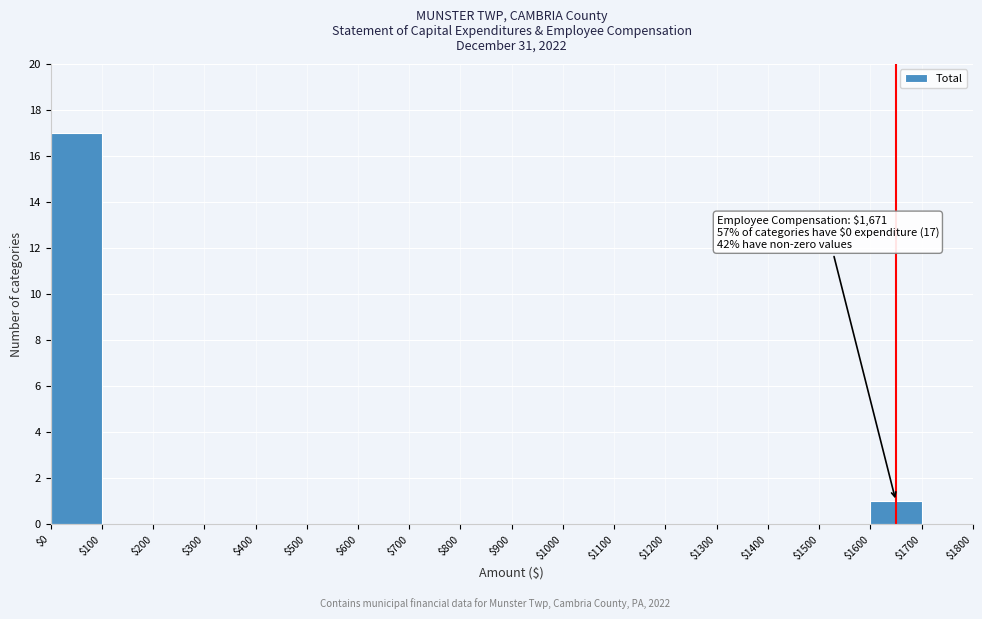

Which range on the x-axis has the tallest bar?

$0 to $100